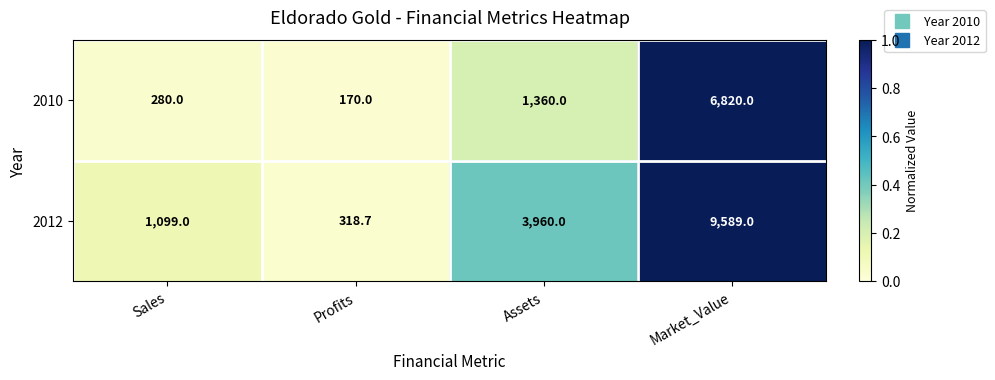

Rank the series by their average value, from lowest to highest.

2010, 2012